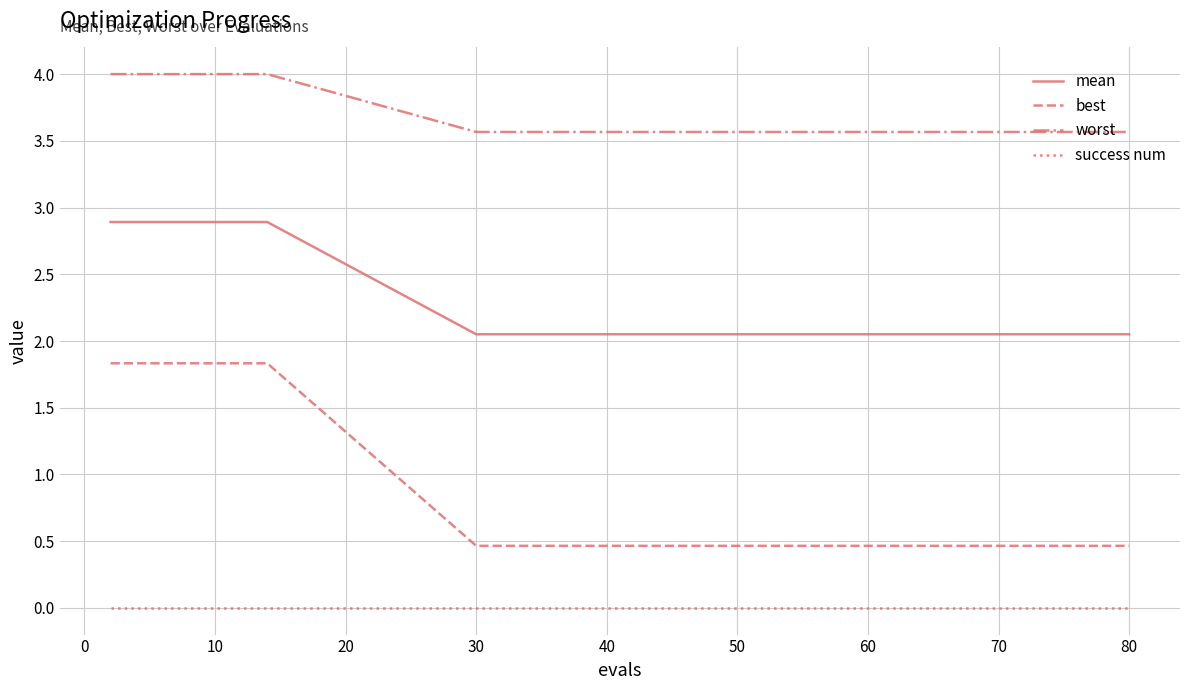

Rank the series by their maximum value, from lowest to highest.

success num, best, mean, worst